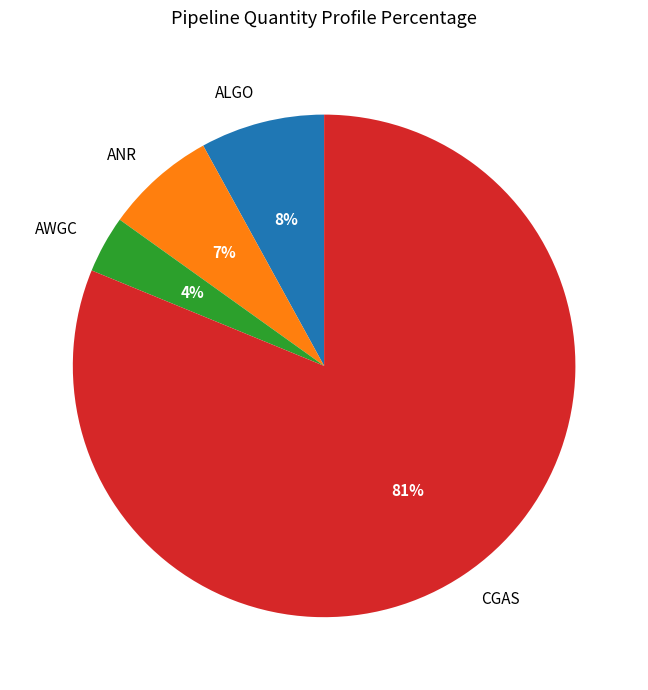

Approximately how many times larger is the value at AWGC compared to ALGO?

0.5